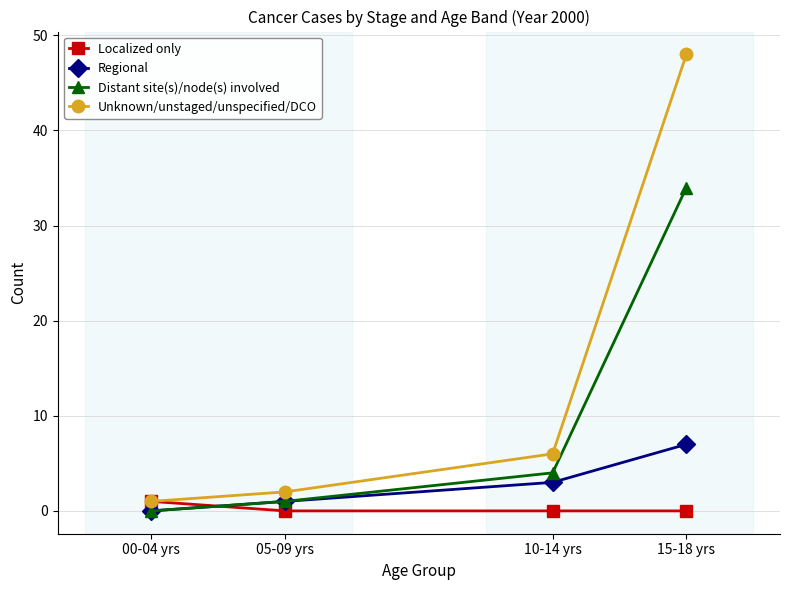

How many values in Regional are above zero?

3